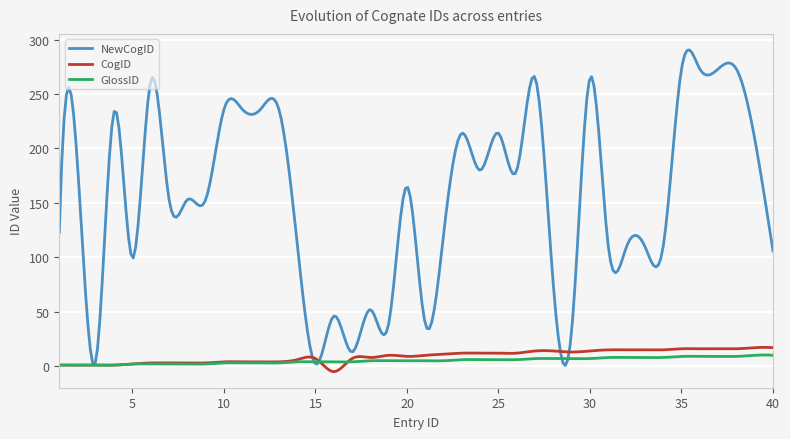

What is the maximum value shown in the chart?

290.5